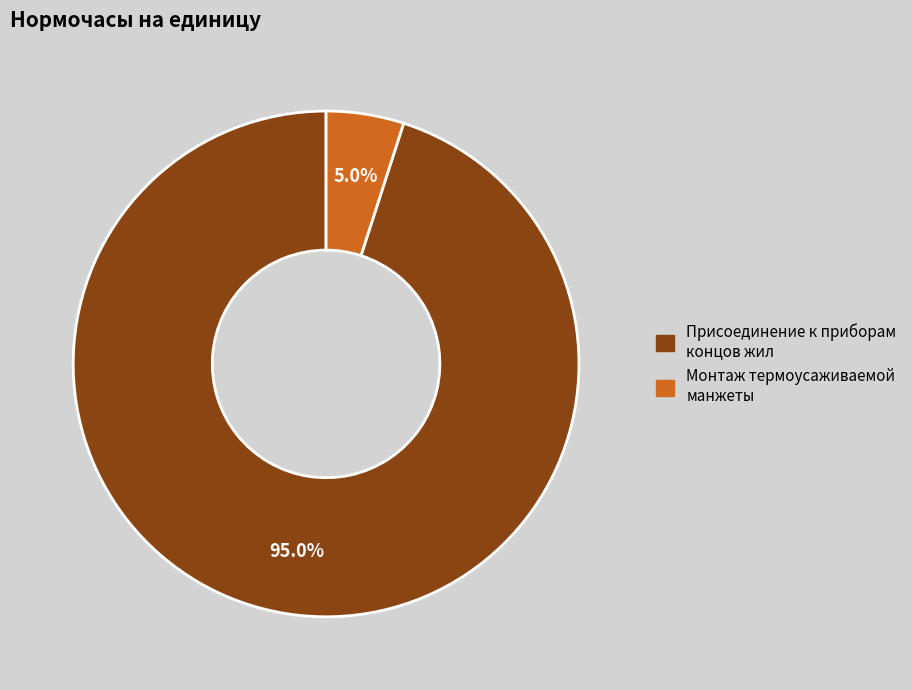

Is there a majority slice in this chart?

Yes